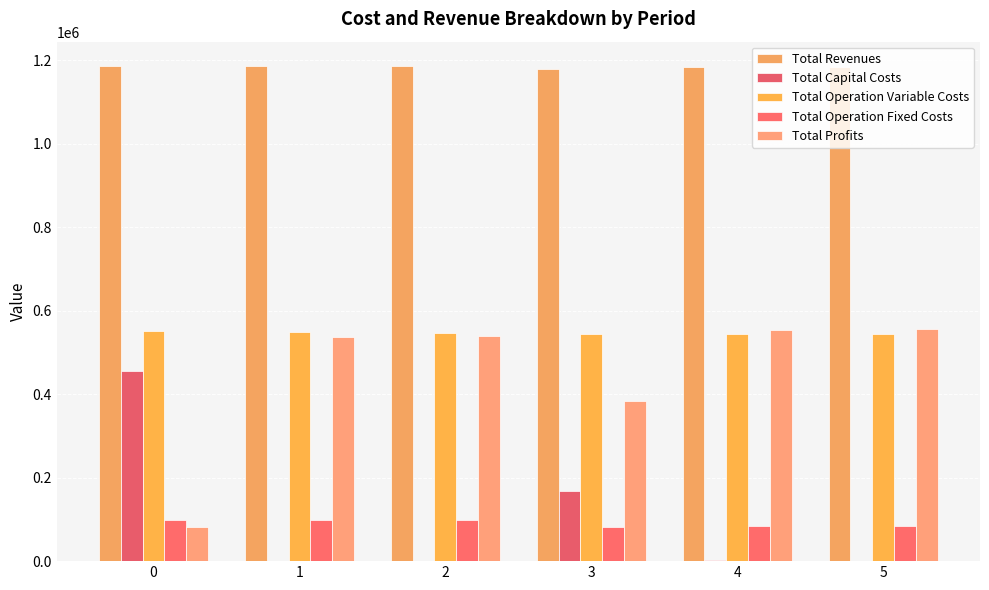

Which has a higher value, 1 or 2?

1